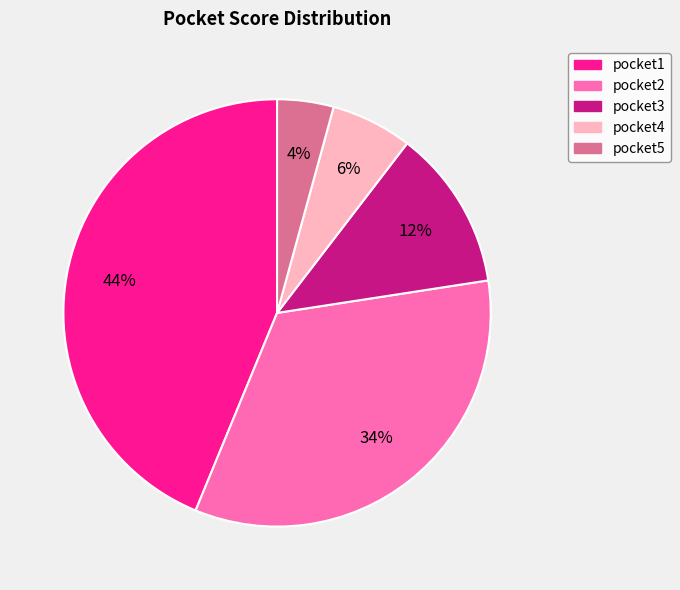

To the nearest percent, what is the average slice percentage?

20%